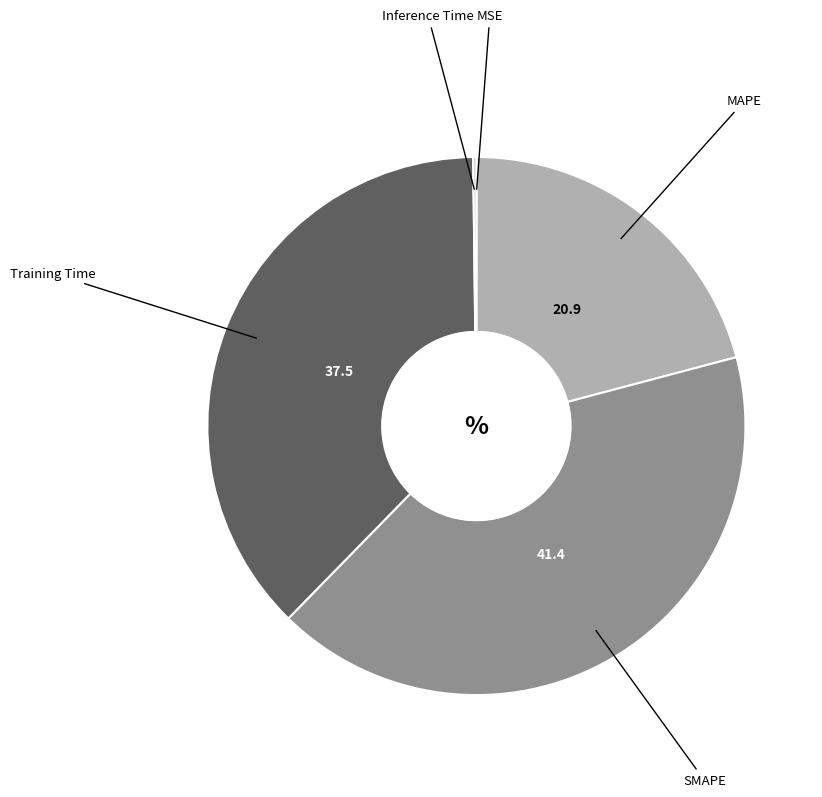

What is the largest slice in the pie chart?

SMAPE